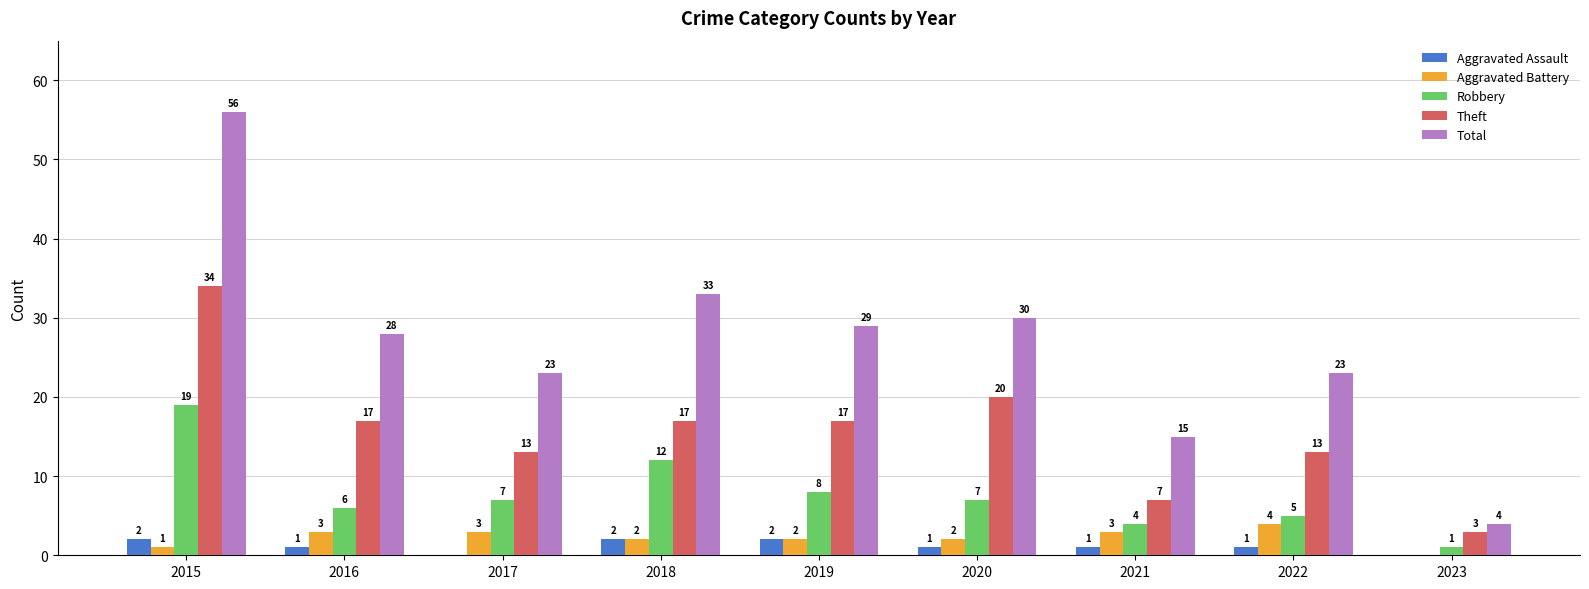

How many groups of bars are there?

9